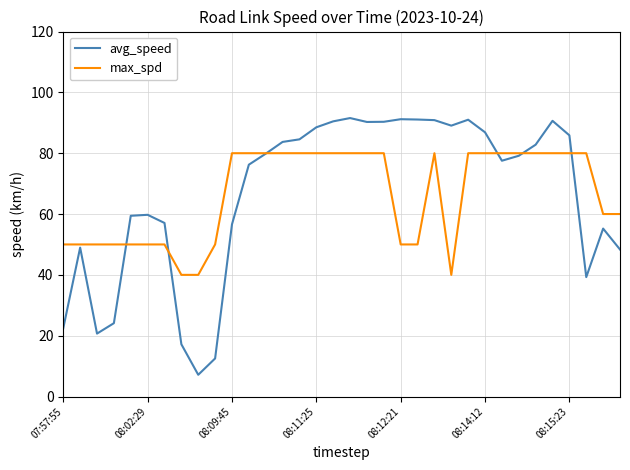

Rank the series by their maximum value, from highest to lowest.

avg_speed, max_spd